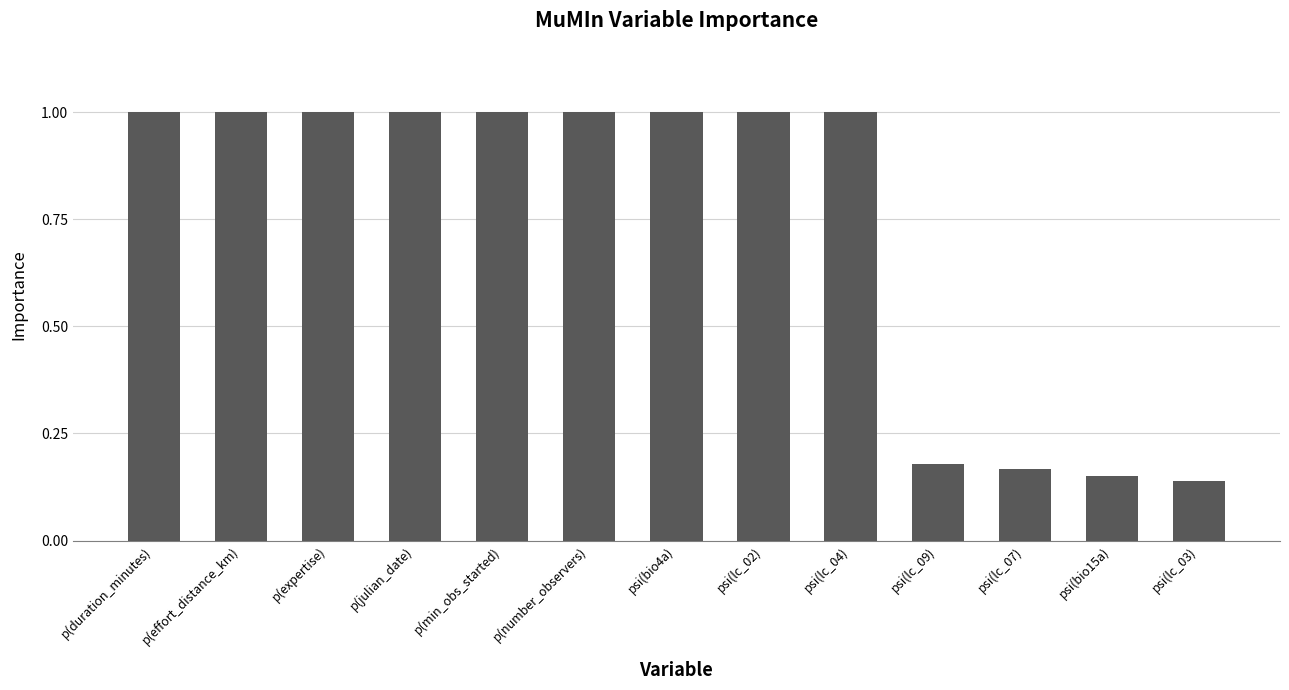

What is the sum of all values?

9.6